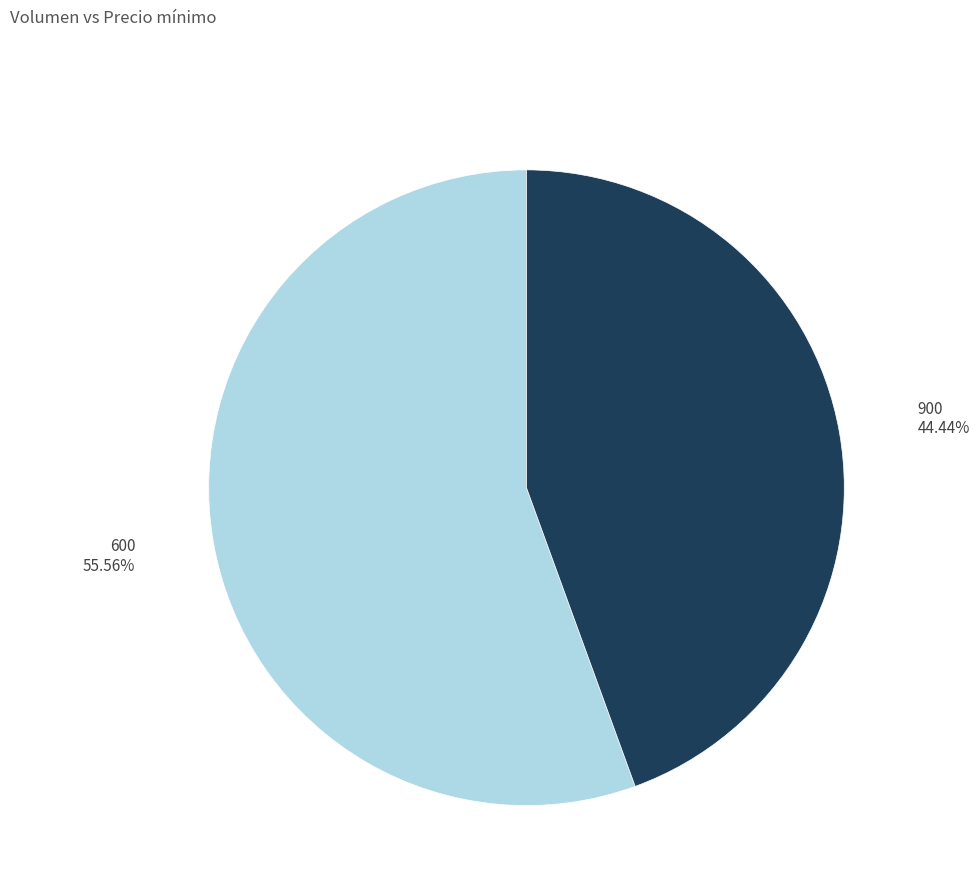

What percentage do 600 and 900 together represent?

100.0%